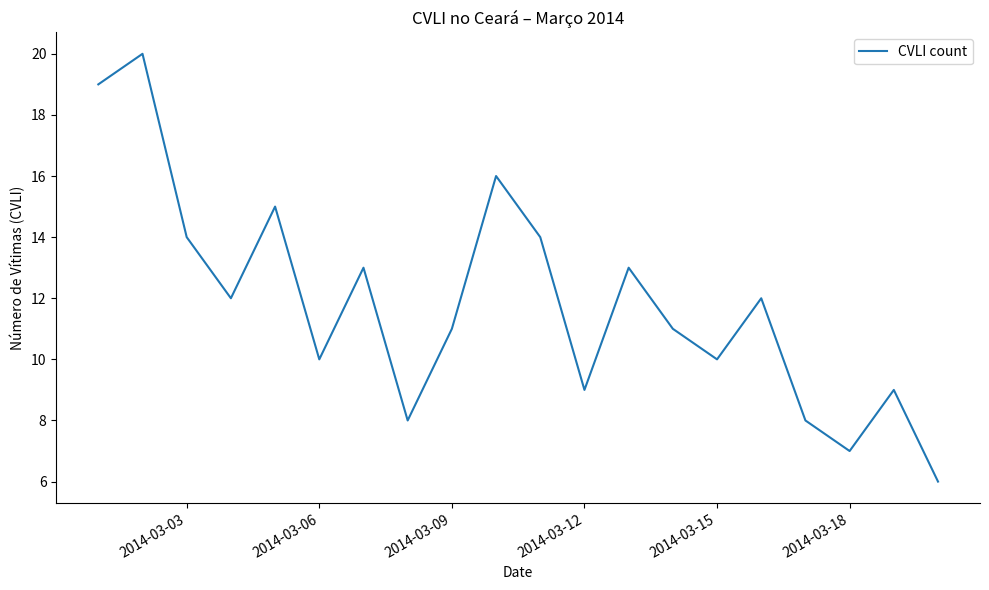

What is the maximum value shown in the chart?

20